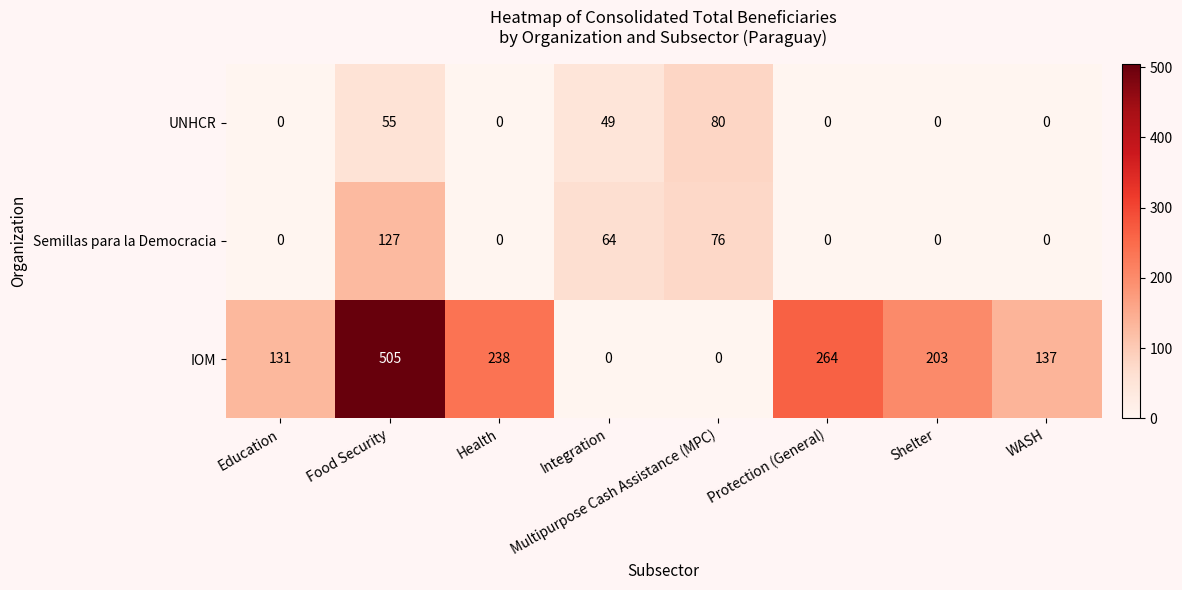

What is the sum of all UNHCR values?

184